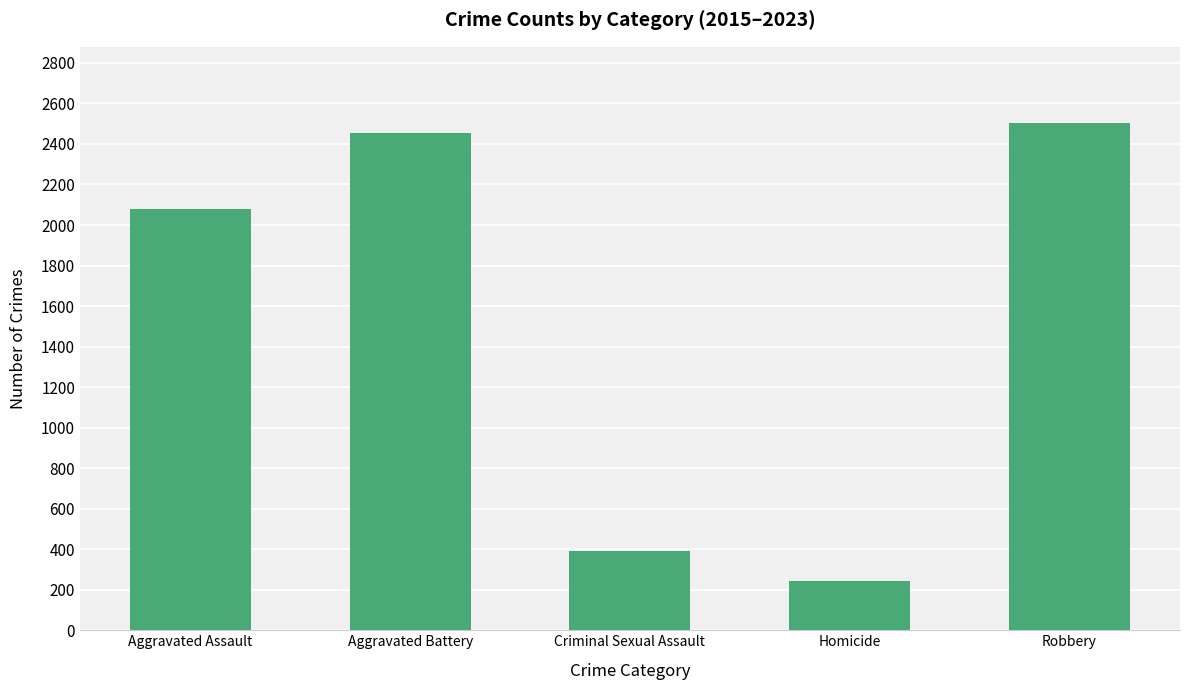

What is the label of the 1st bar from the left?

Aggravated Assault